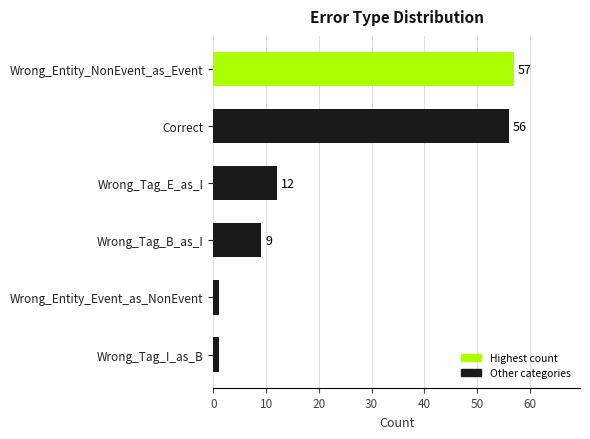

Between Wrong_Entity_NonEvent_as_Event and Wrong_Tag_E_as_I, which is larger?

Wrong_Entity_NonEvent_as_Event